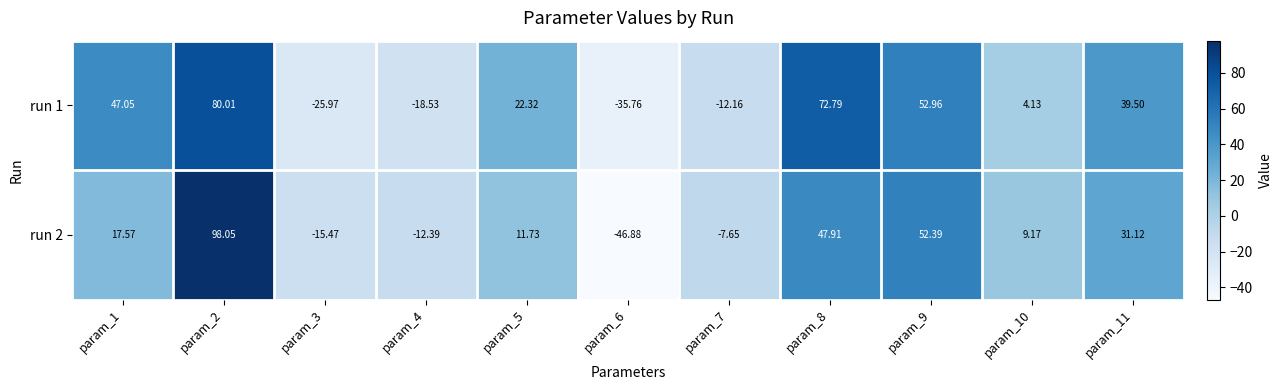

Is the value of run 1 at param_9 greater than the value of run 2 at param_4?

Yes